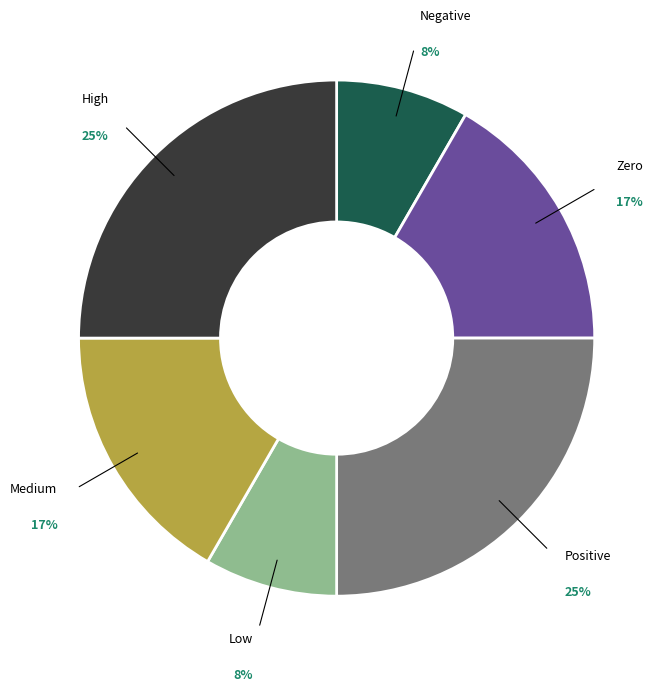

To the nearest percent, what is the average slice percentage?

17%